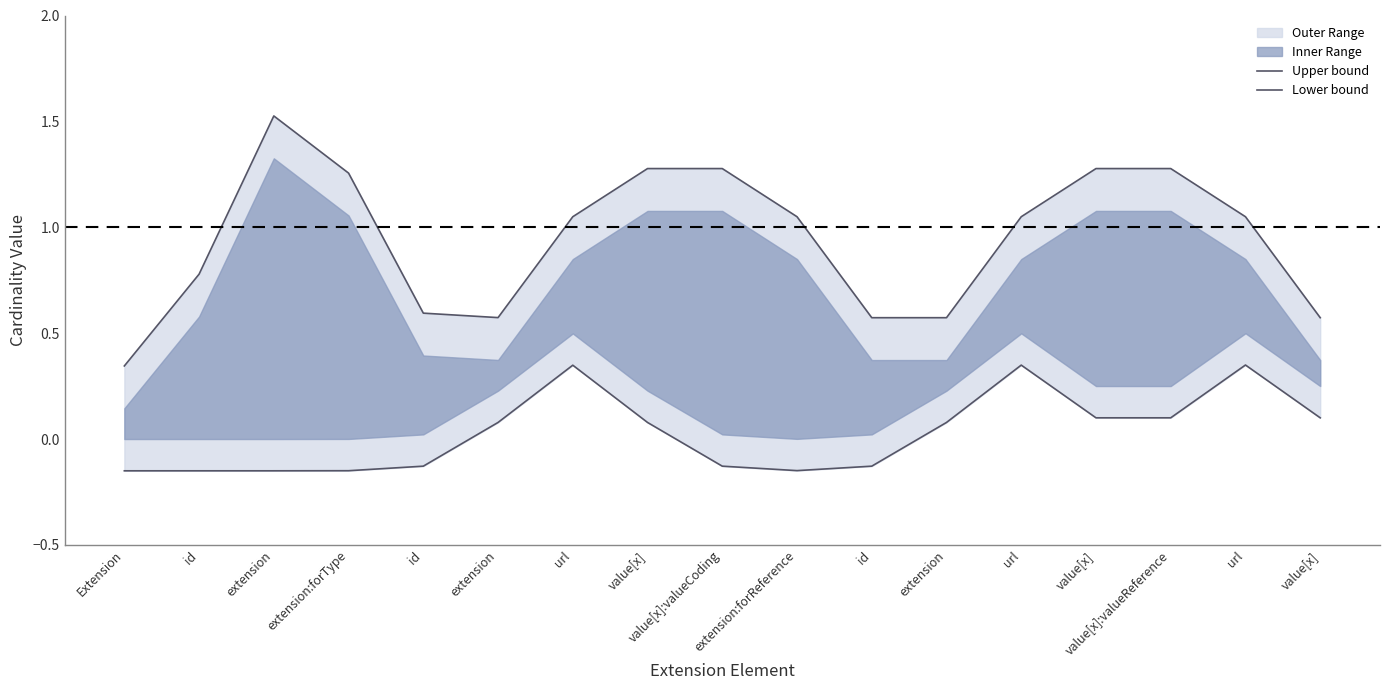

True or false: Lower bound and Upper bound intersect in this chart.

False